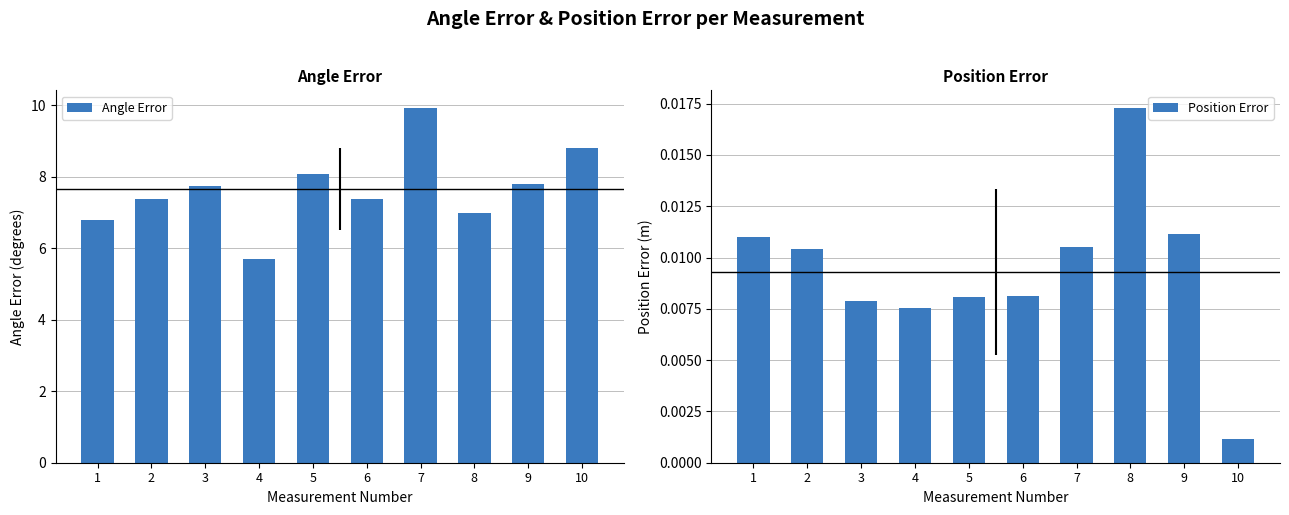

Reading left to right, list all the values displayed in this chart.

Angle Error: 6.8	7.4	7.7	5.7	8.1	7.4	9.9	7.0	7.8	8.8
Position Error: 0.0	0.0	0.0	0.0	0.0	0.0	0.0	0.0	0.0	0.0